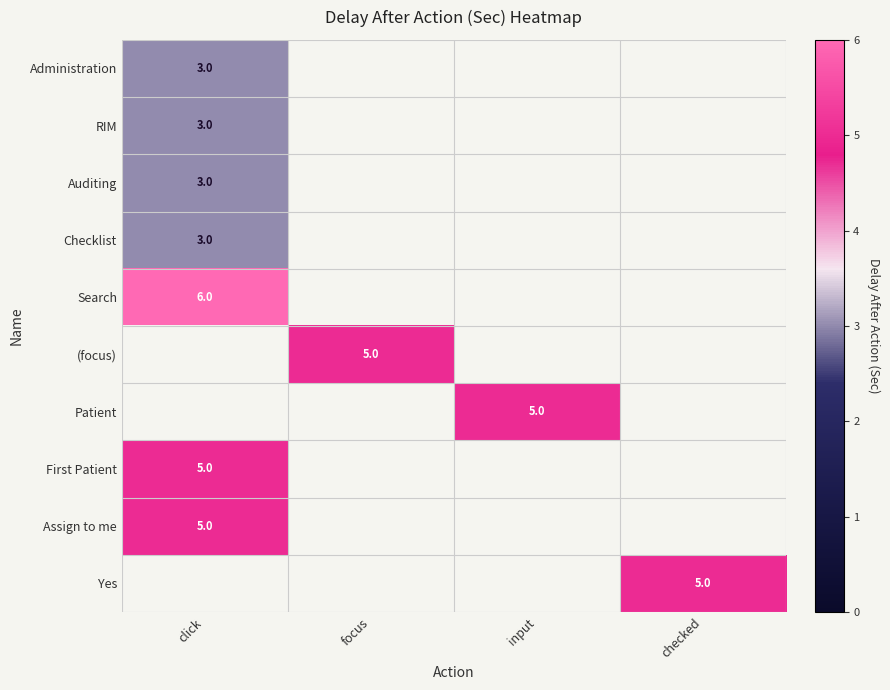

What is the smallest value displayed?

3.0